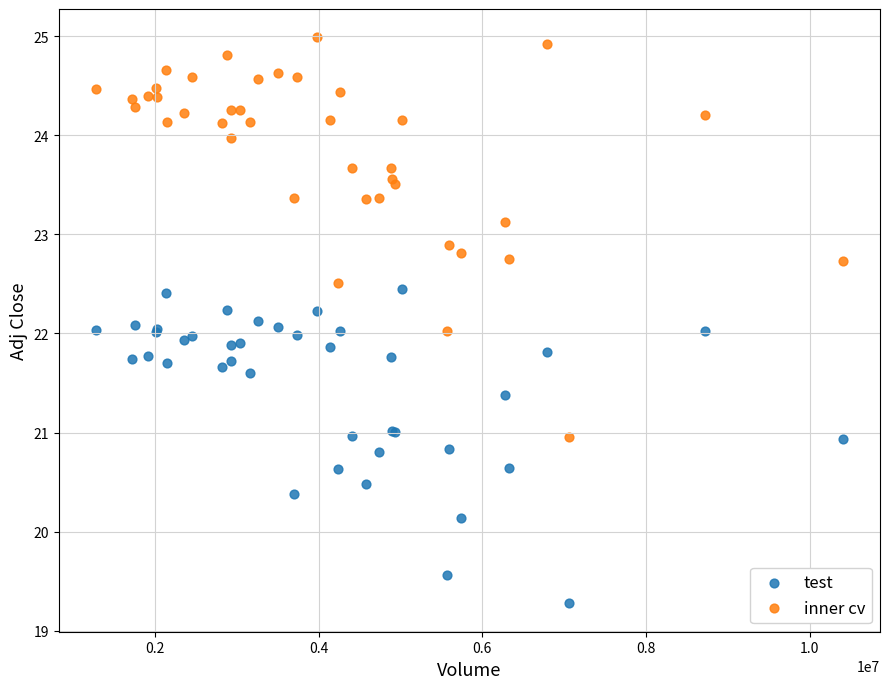

Which series reaches the minimum Y coordinate?

test